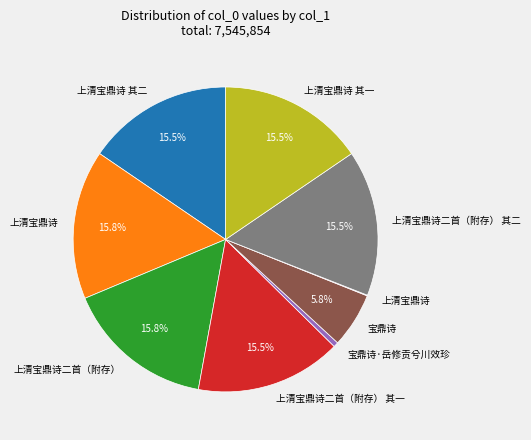

Is there a majority slice in this chart?

No